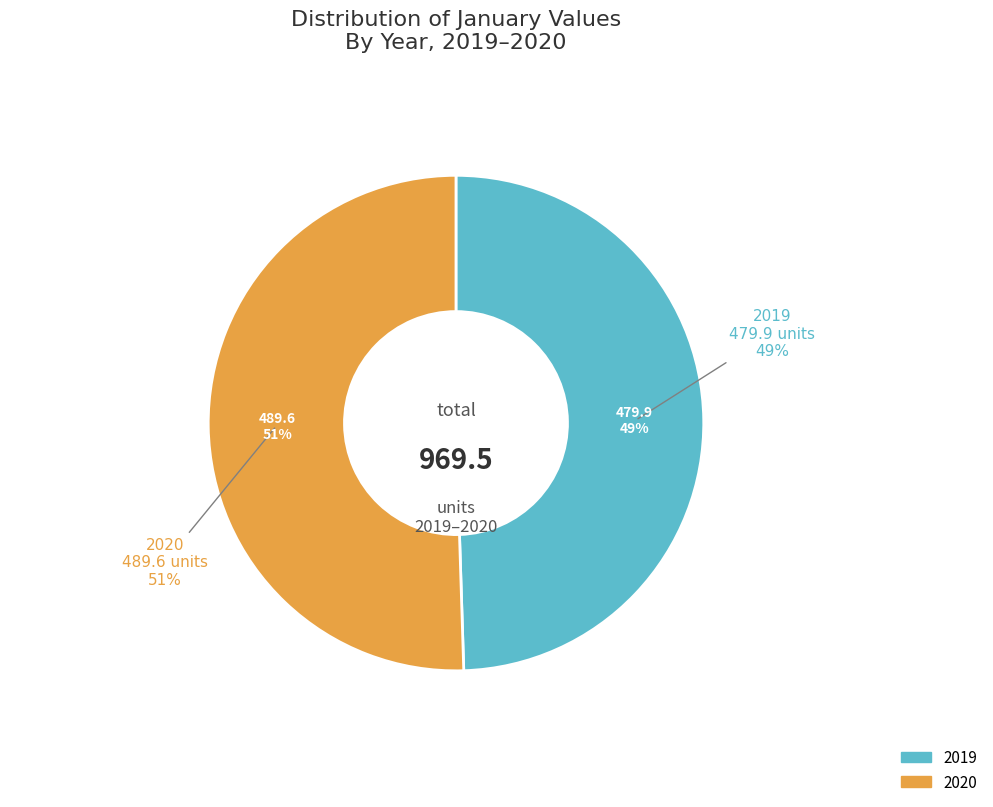

Does 2020 account for over 50% of the chart?

Yes